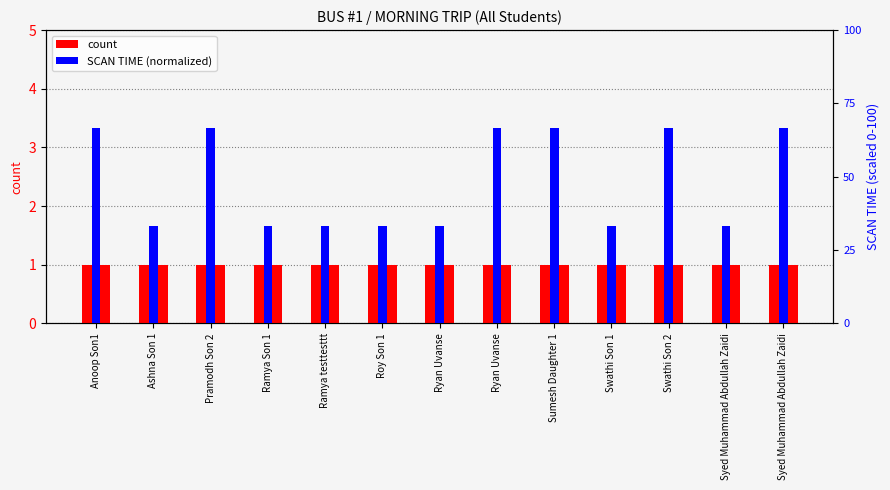

Which series changed the most between Swathi Son 1 and Swathi Son 2?

SCAN TIME (normalized)